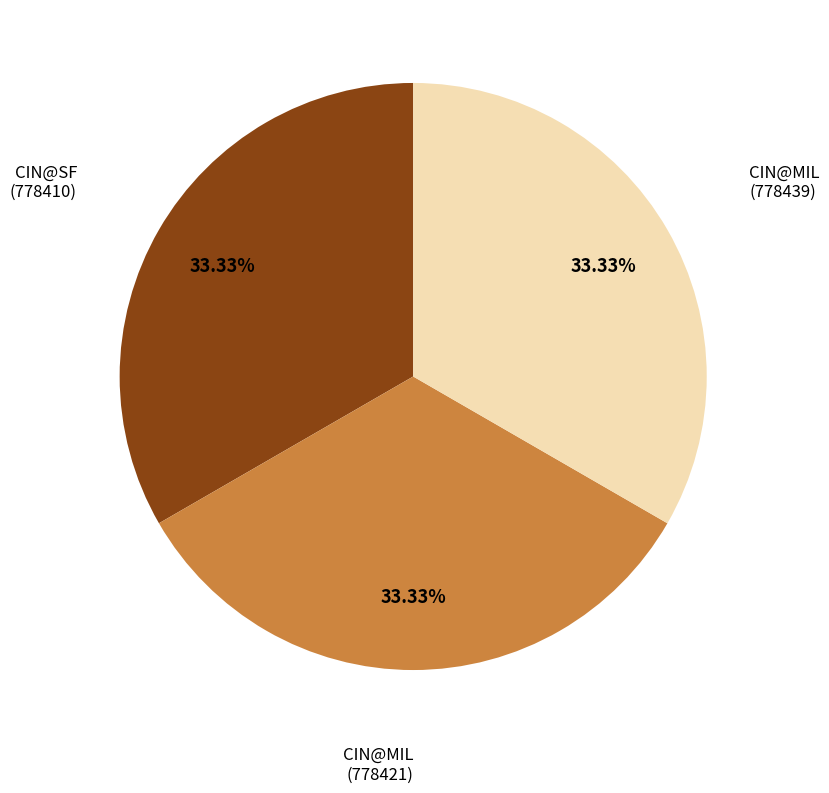

To the nearest percent, what is the average slice percentage?

33%